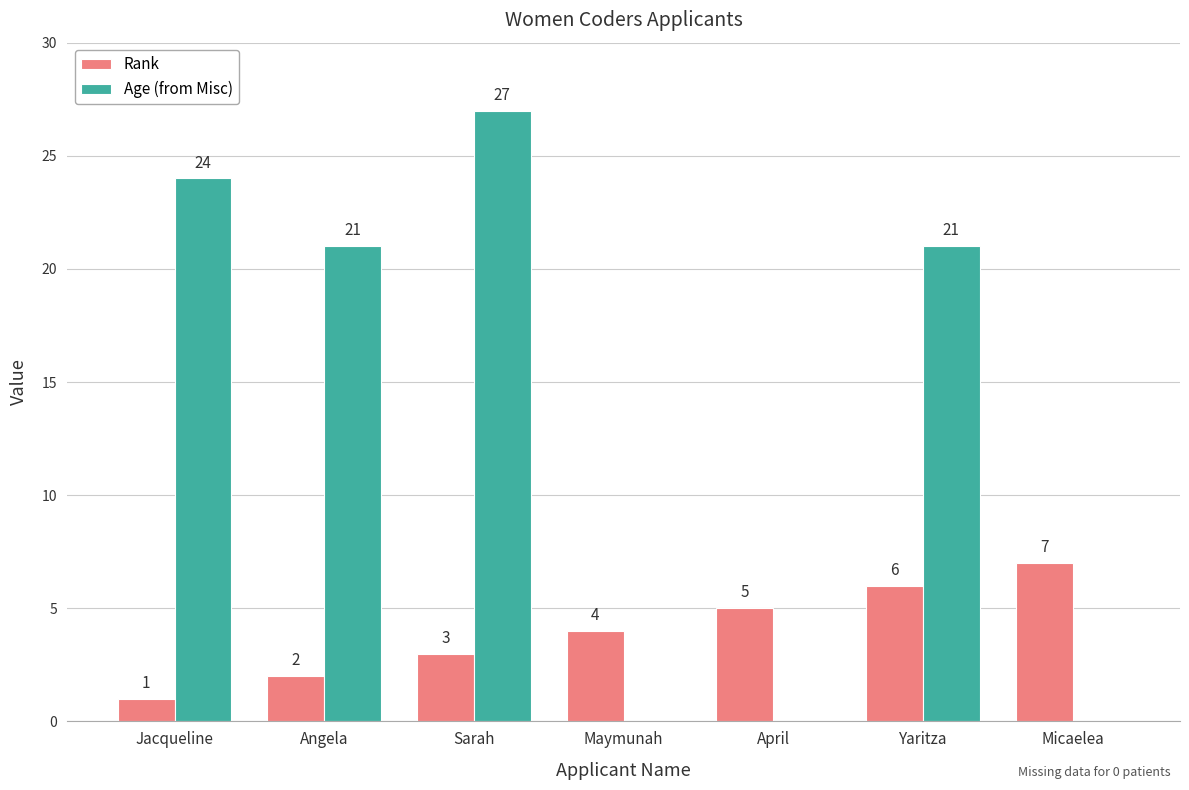

What is the total value across all series at Jacqueline?

25